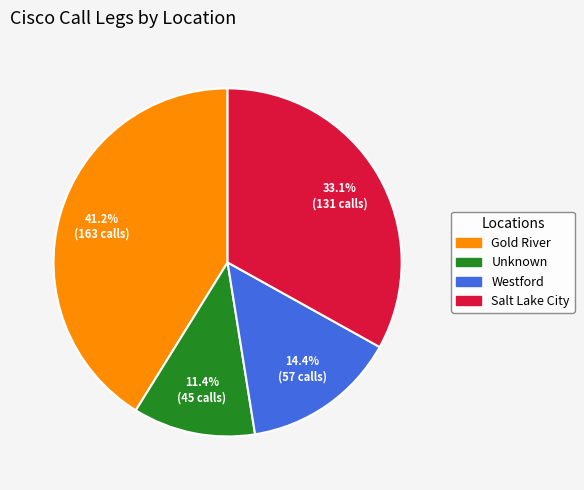

Does any single category account for the majority?

No